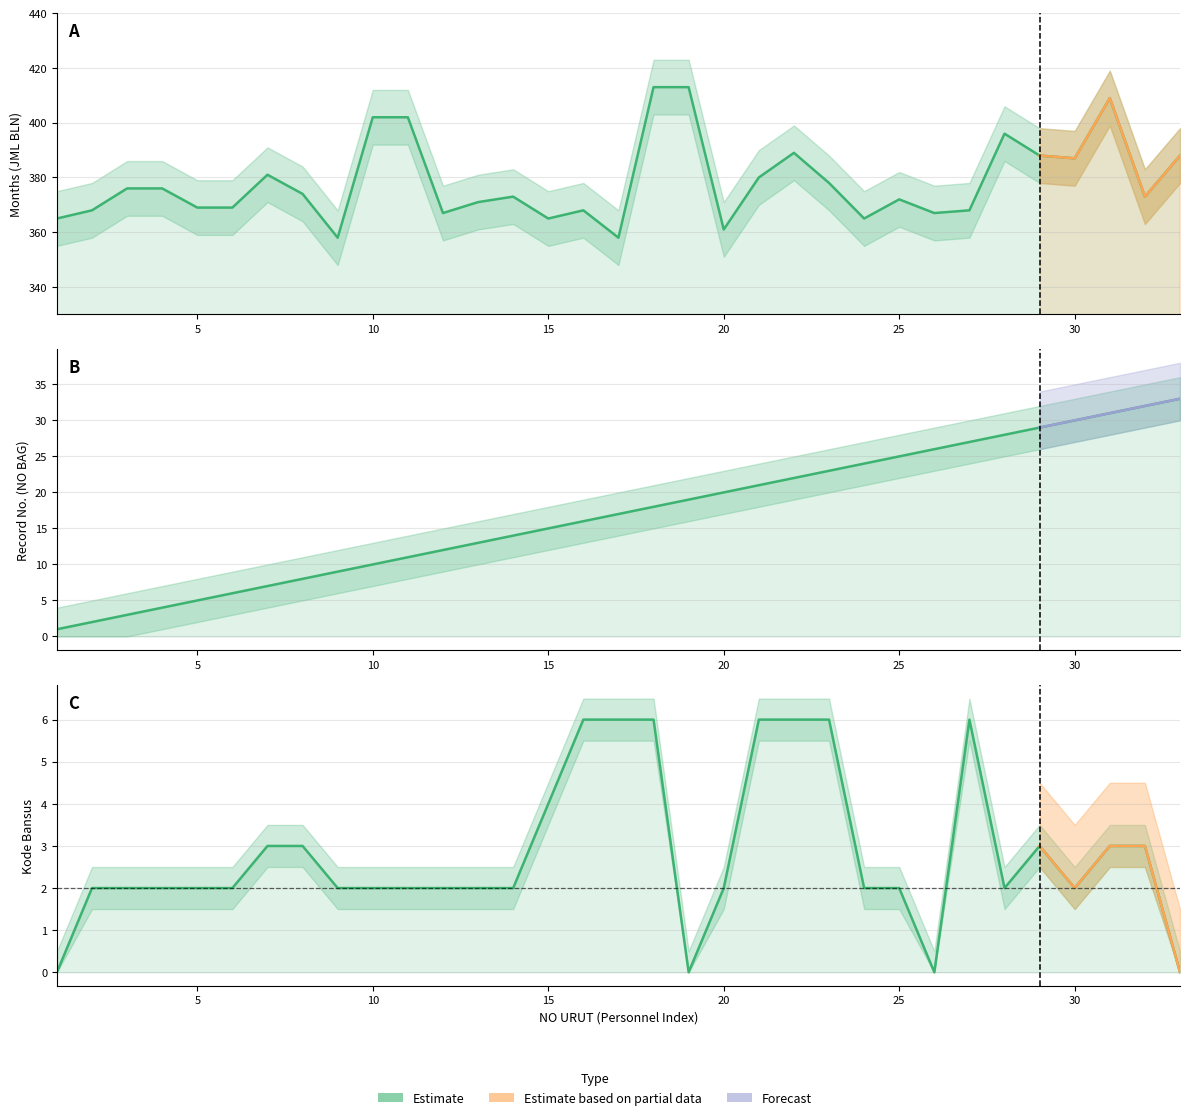

True or false: KODE BANSUS has more than 0 points higher than both neighbors.

True